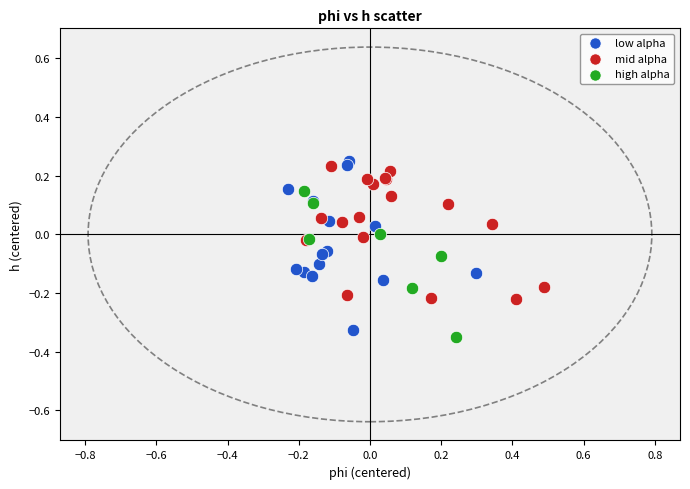

Which series reaches the maximum Y coordinate?

low alpha